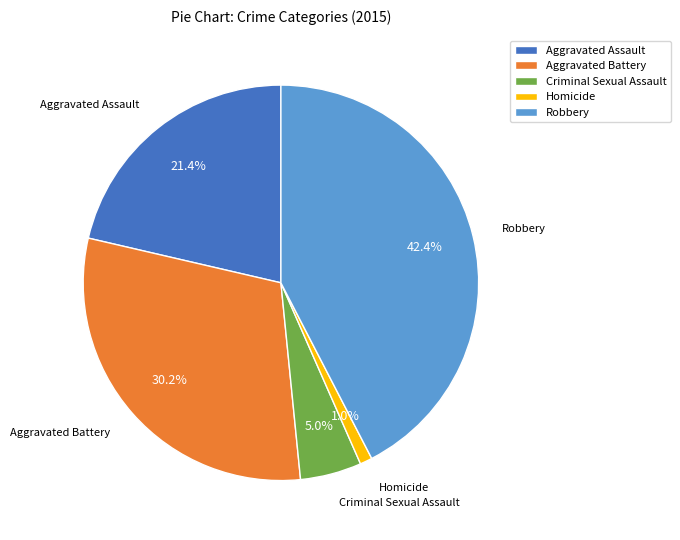

To the nearest percent, what percentage of the pie is Aggravated Battery?

30%